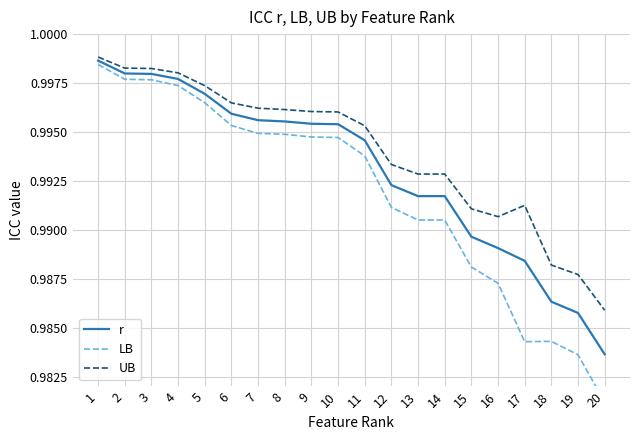

True or false: UB and LB intersect in this chart.

False